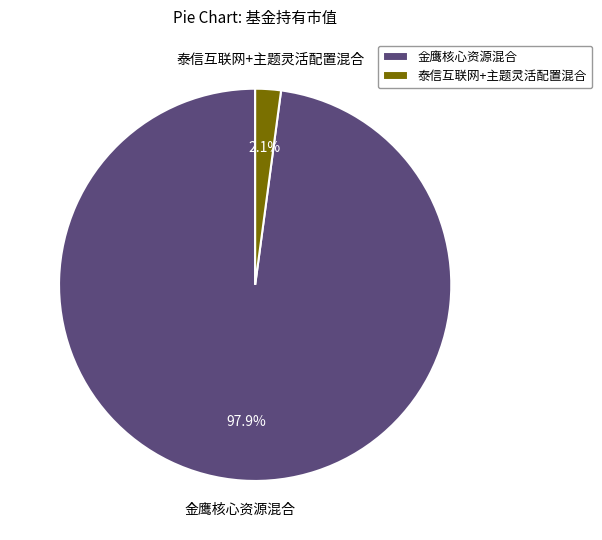

Between 金鹰核心资源混合 and 泰信互联网+主题灵活配置混合, which is larger?

金鹰核心资源混合